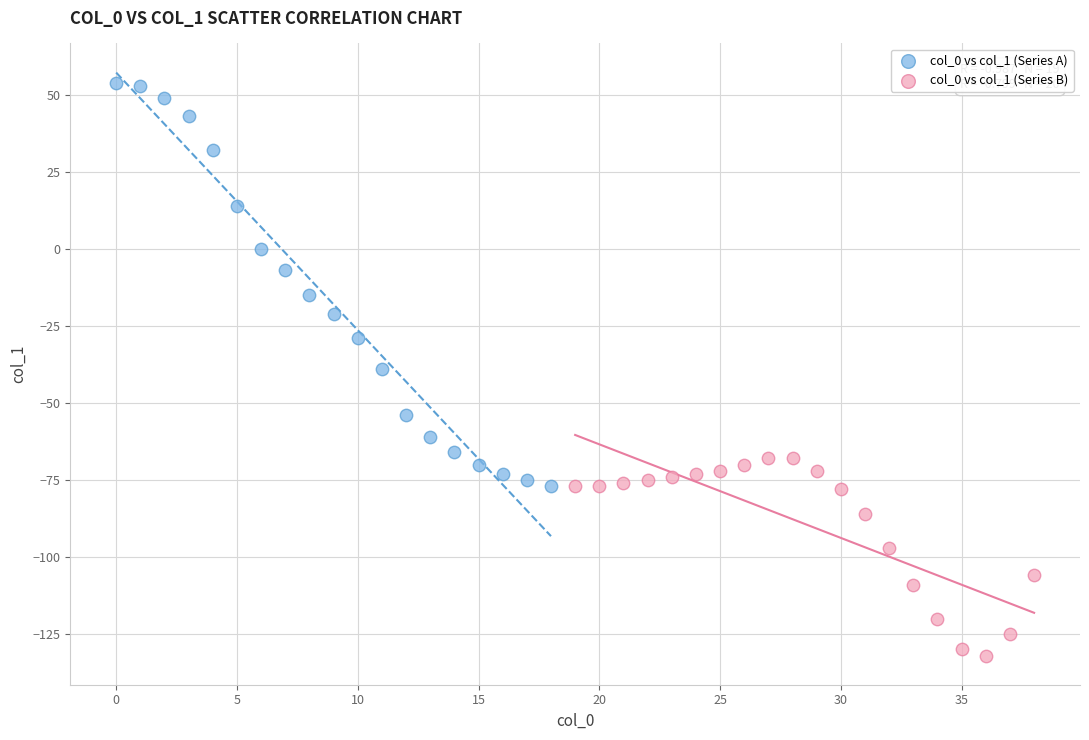

Which series has the widest spread of Y values?

col_0 vs col_1 (Series A)